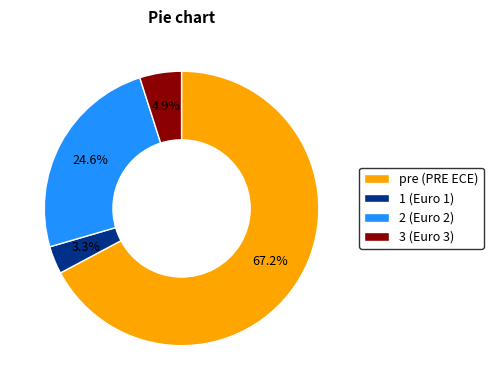

Rank the categories by value from lowest to highest.

1 (Euro 1), 3 (Euro 3), 2 (Euro 2), pre (PRE ECE)